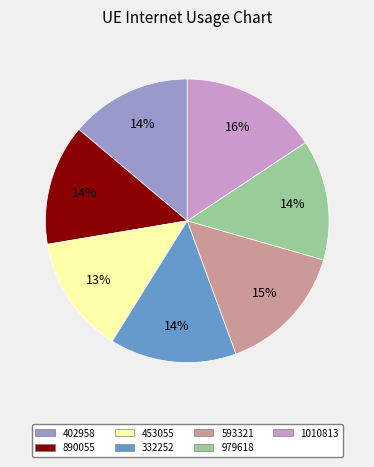

True or false: 1010813 accounts for 28% of the total.

False